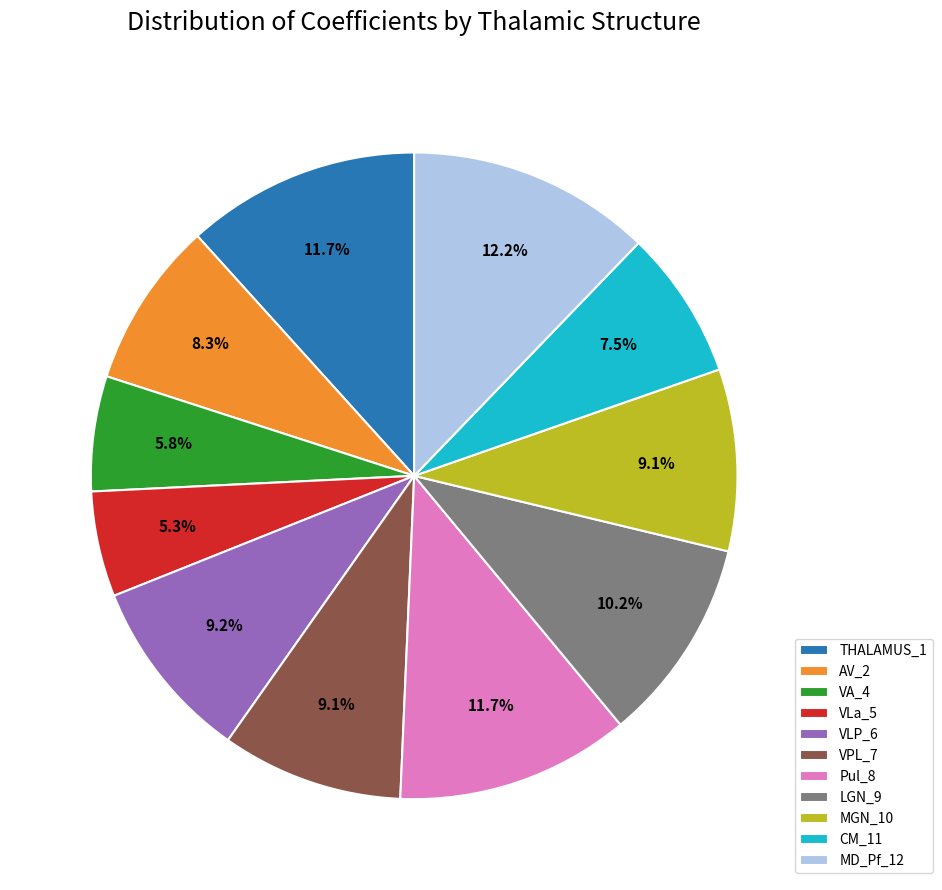

Is the sum of THALAMUS_1 and Pul_8 greater than half?

No